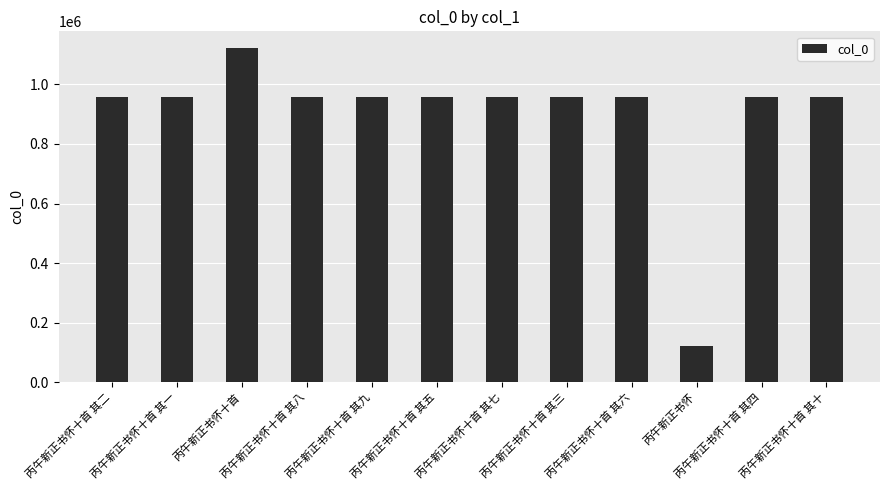

What is the label of the 9th bar from the right?

丙午新正书怀十首 其八